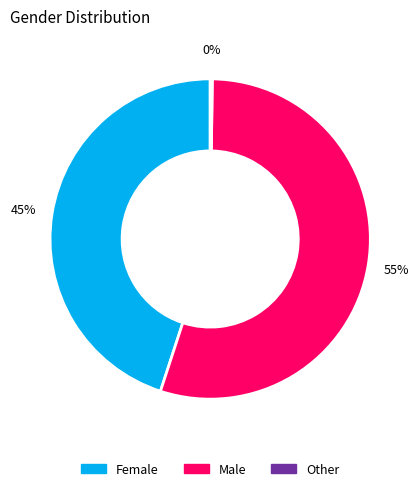

Between Female and Male, which is larger?

Male